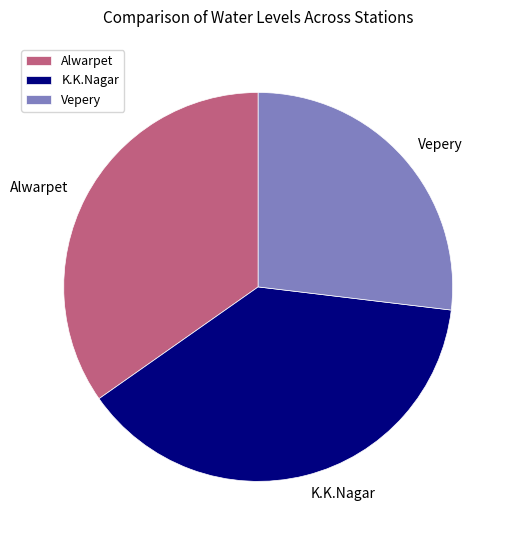

Is it true that Vepery is 20% of the pie?

False